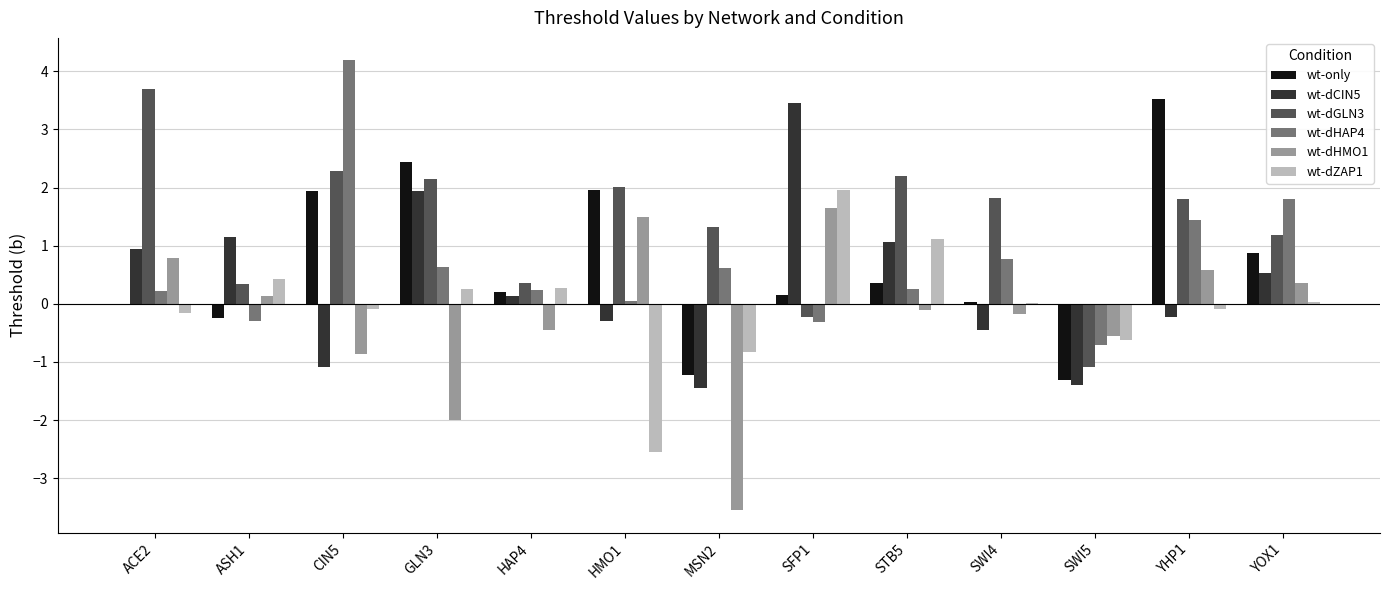

At which label does wt-only reach its peak?

YHP1